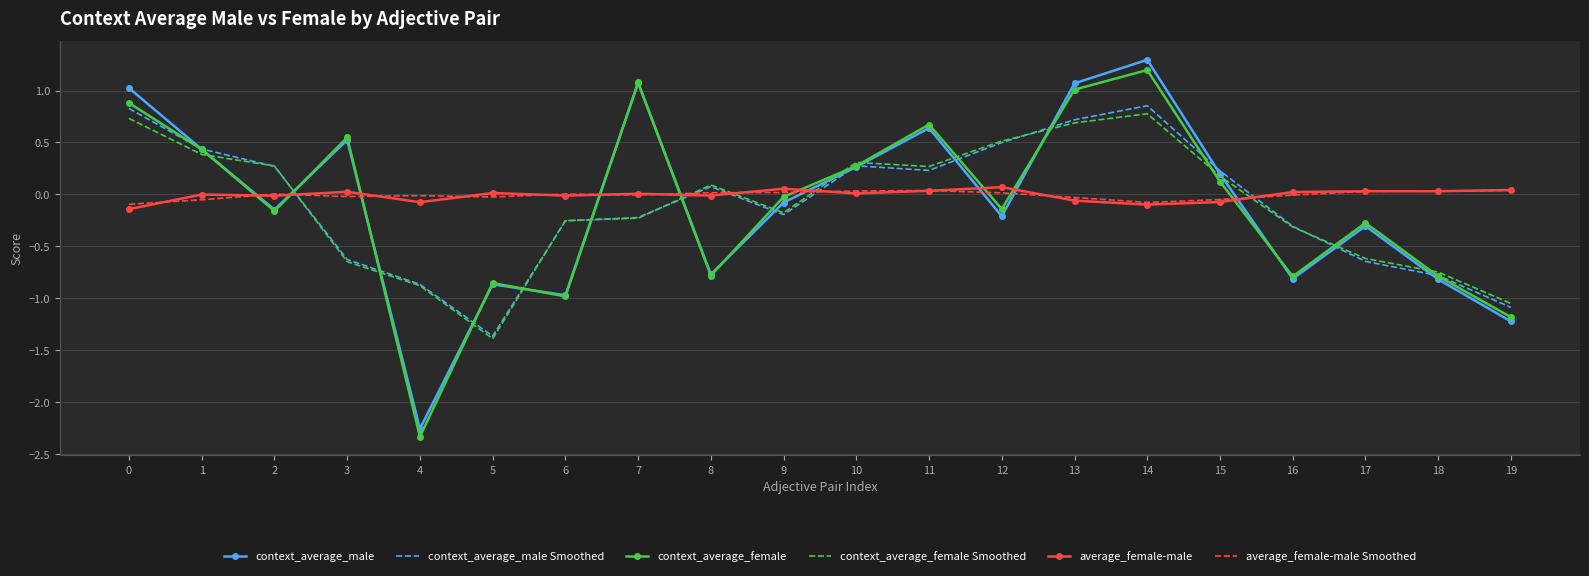

True or false: context_average_female Smoothed has a value of -0.2 at 9.

True